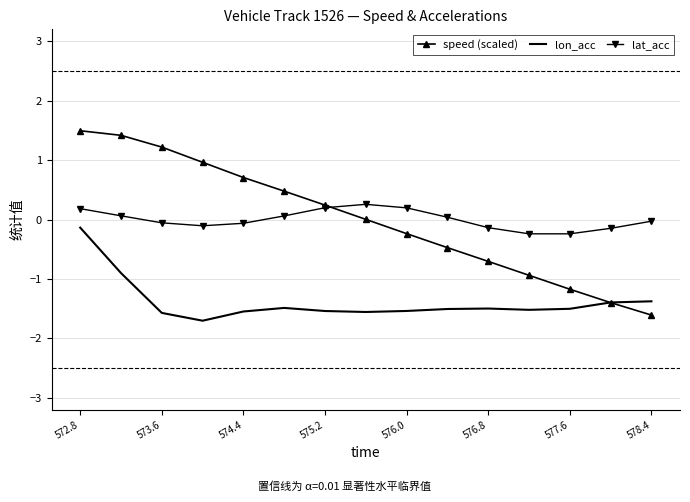

Rank the series by their maximum value, from highest to lowest.

speed (scaled), lat_acc, lon_acc